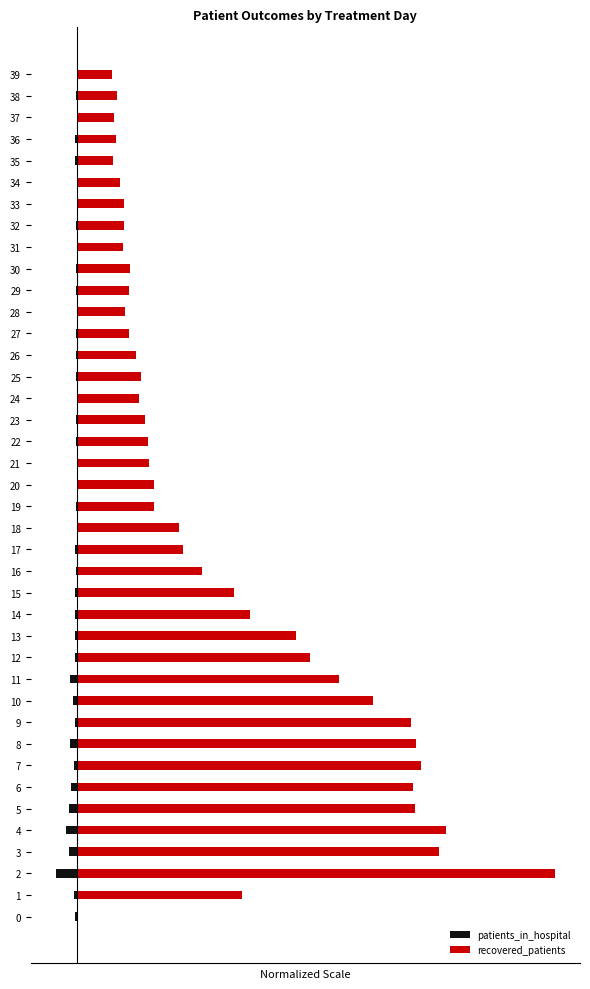

Are the bars horizontal?

Yes